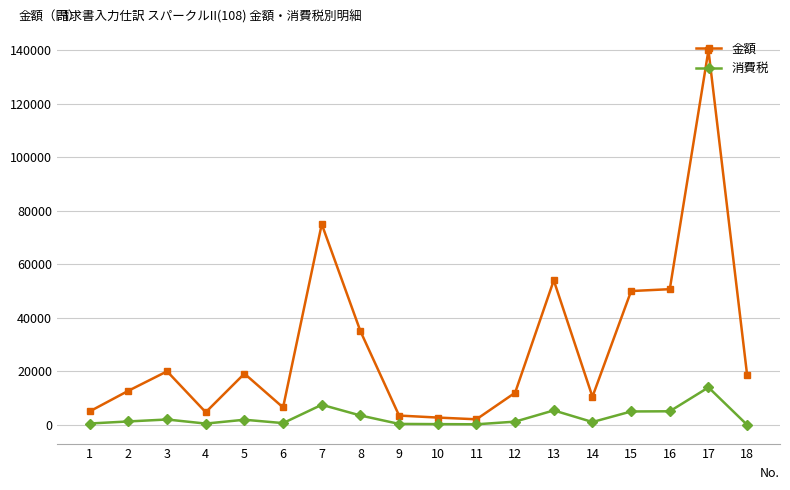

List the series in order of their peak value, highest first.

金額, 消費税